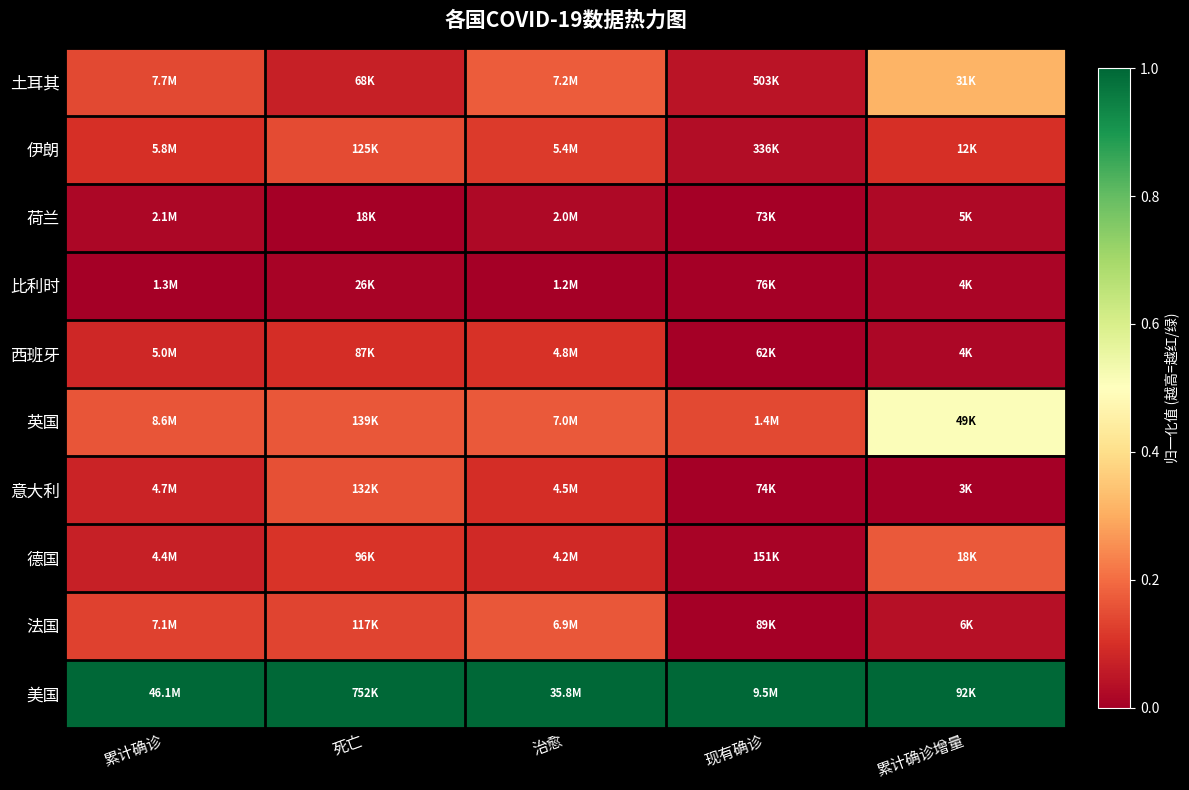

Reading left to right, what are all the values shown in this chart?

土耳其: 累计确诊=0.1	死亡=0.1	治愈=0.2	现有确诊=0.0	累计确诊增量=0.3
伊朗: 累计确诊=0.1	死亡=0.1	治愈=0.1	现有确诊=0.0	累计确诊增量=0.1
荷兰: 累计确诊=0.0	死亡=0.0	治愈=0.0	现有确诊=0.0	累计确诊增量=0.0
比利时: 累计确诊=0.0	死亡=0.0	治愈=0.0	现有确诊=0.0	累计确诊增量=0.0
西班牙: 累计确诊=0.1	死亡=0.1	治愈=0.1	现有确诊=0.0	累计确诊增量=0.0
英国: 累计确诊=0.2	死亡=0.2	治愈=0.2	现有确诊=0.1	累计确诊增量=0.5
意大利: 累计确诊=0.1	死亡=0.2	治愈=0.1	现有确诊=0.0	累计确诊增量=0.0
德国: 累计确诊=0.1	死亡=0.1	治愈=0.1	现有确诊=0.0	累计确诊增量=0.2
法国: 累计确诊=0.1	死亡=0.1	治愈=0.2	现有确诊=0.0	累计确诊增量=0.0
美国: 累计确诊=1.0	死亡=1.0	治愈=1.0	现有确诊=1.0	累计确诊增量=1.0